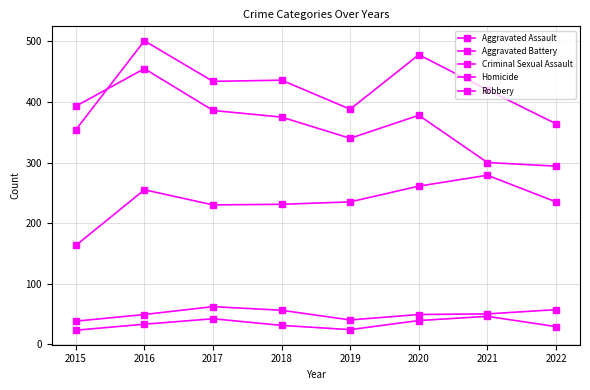

How many values in the Criminal Sexual Assault series are below 50?

4